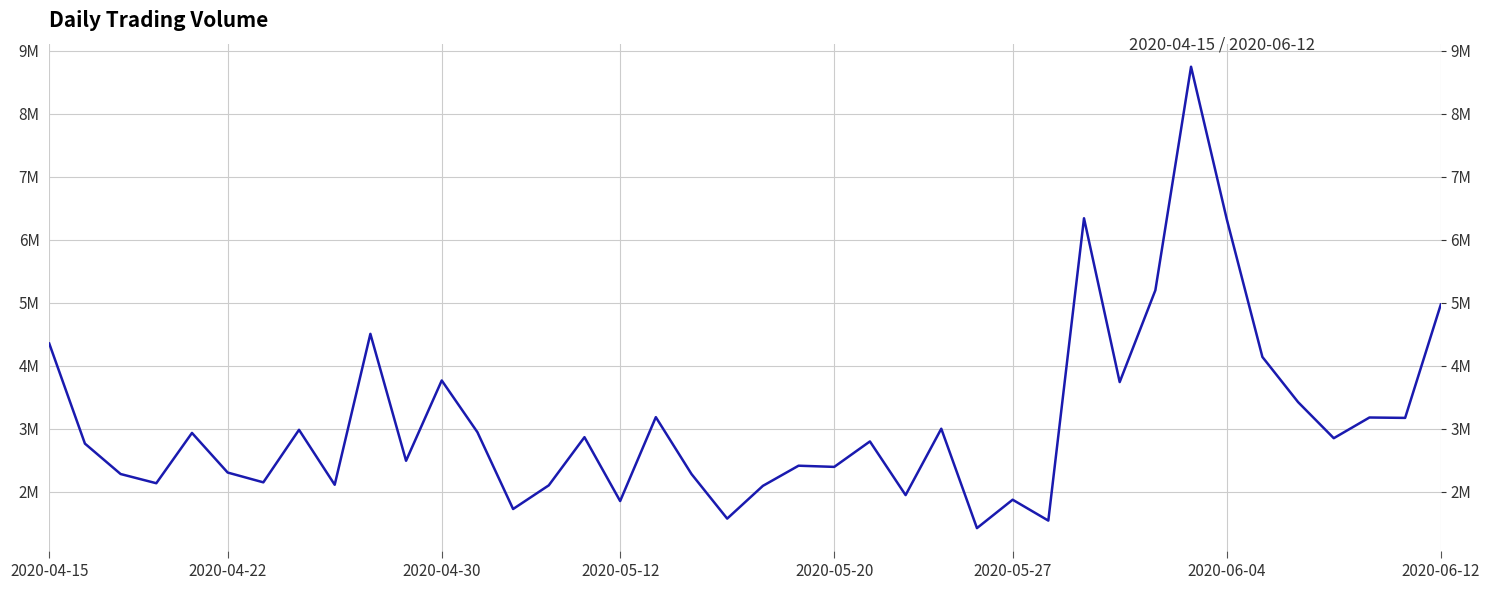

What is the approximate value at 2020-04-15?

4354263